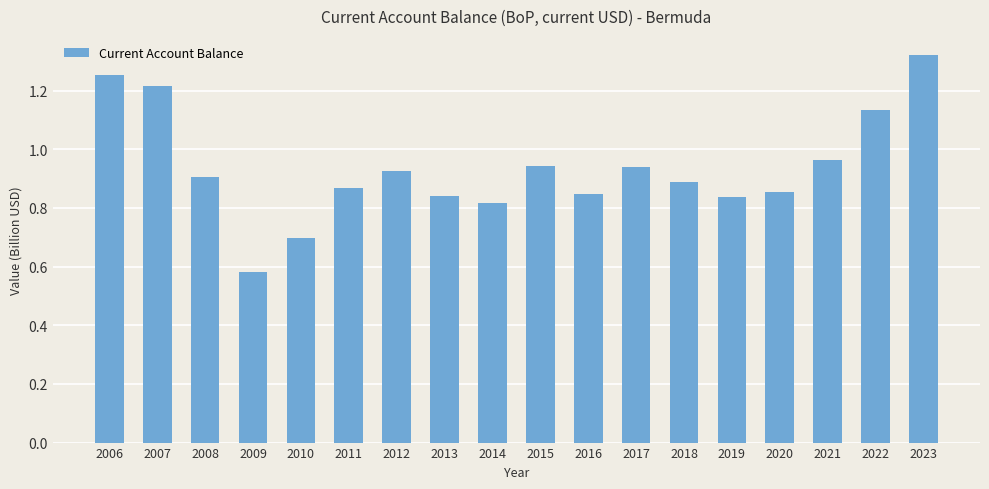

At which category does the chart reach its peak across all series?

2023